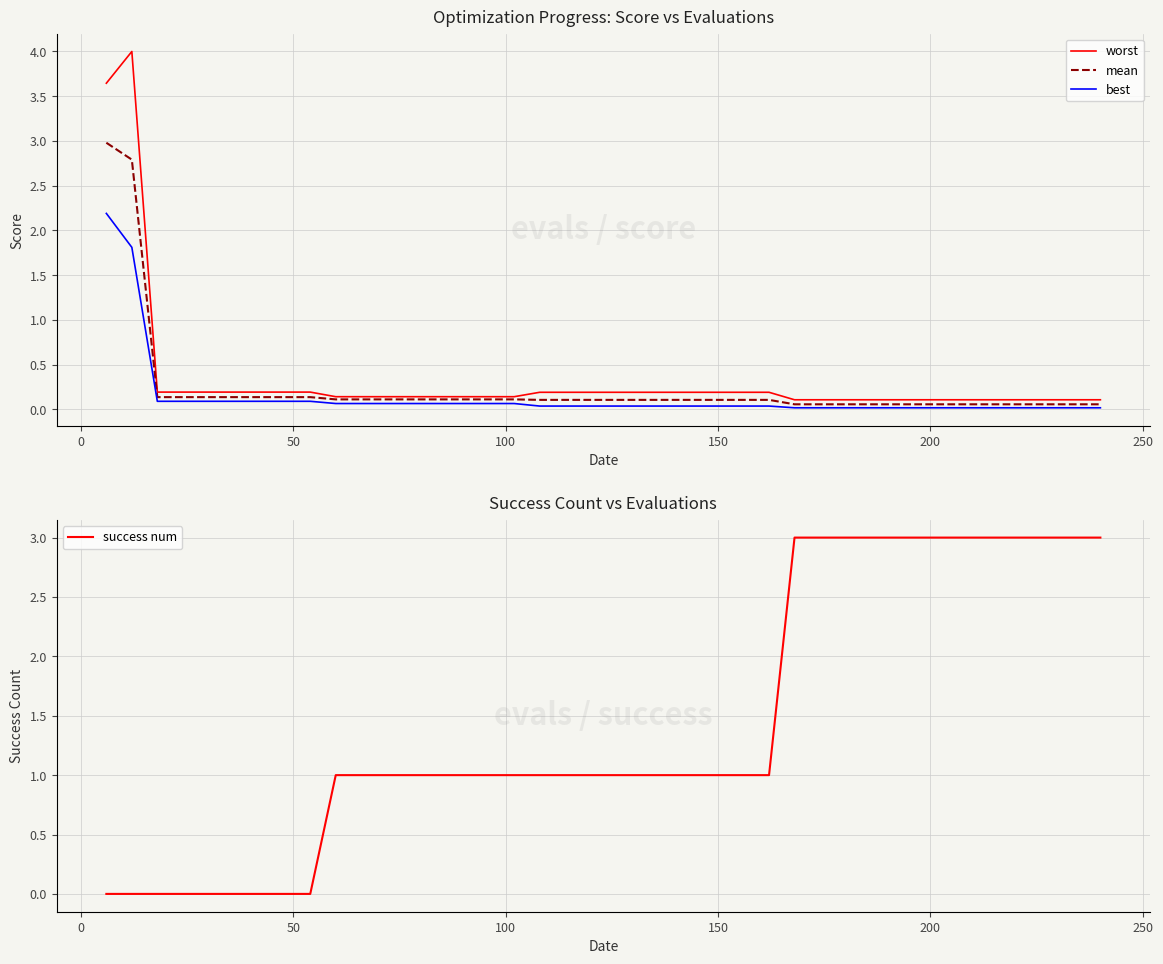

True or false: best and worst intersect in this chart.

False